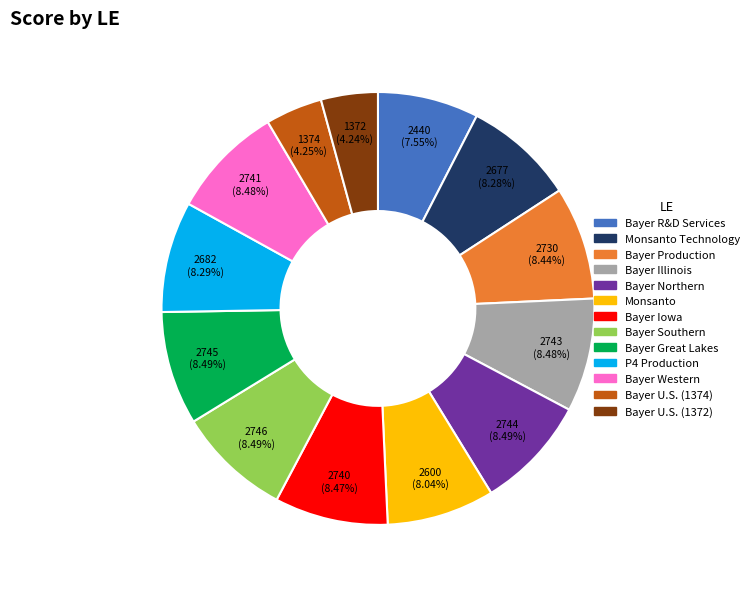

What is the total percentage of Bayer Northern and Bayer Iowa?

17.0%